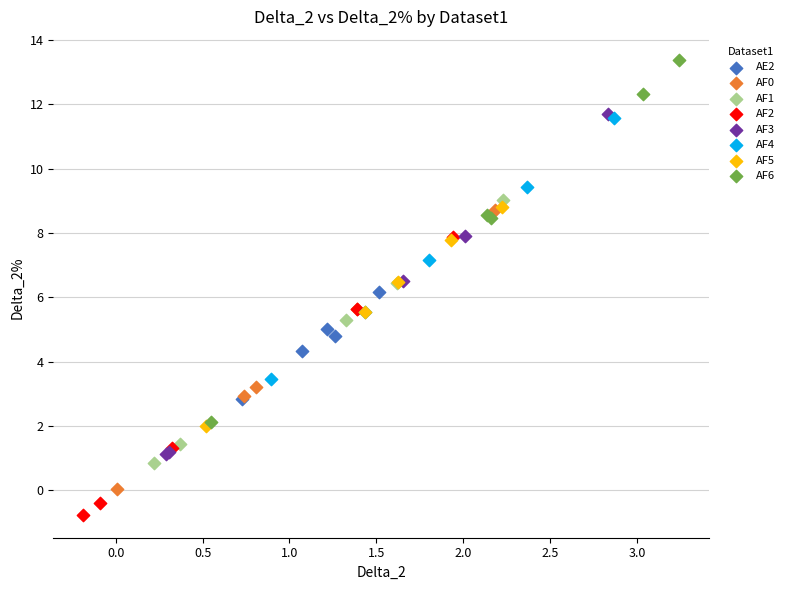

Which series contains the lowest Y value?

AF2